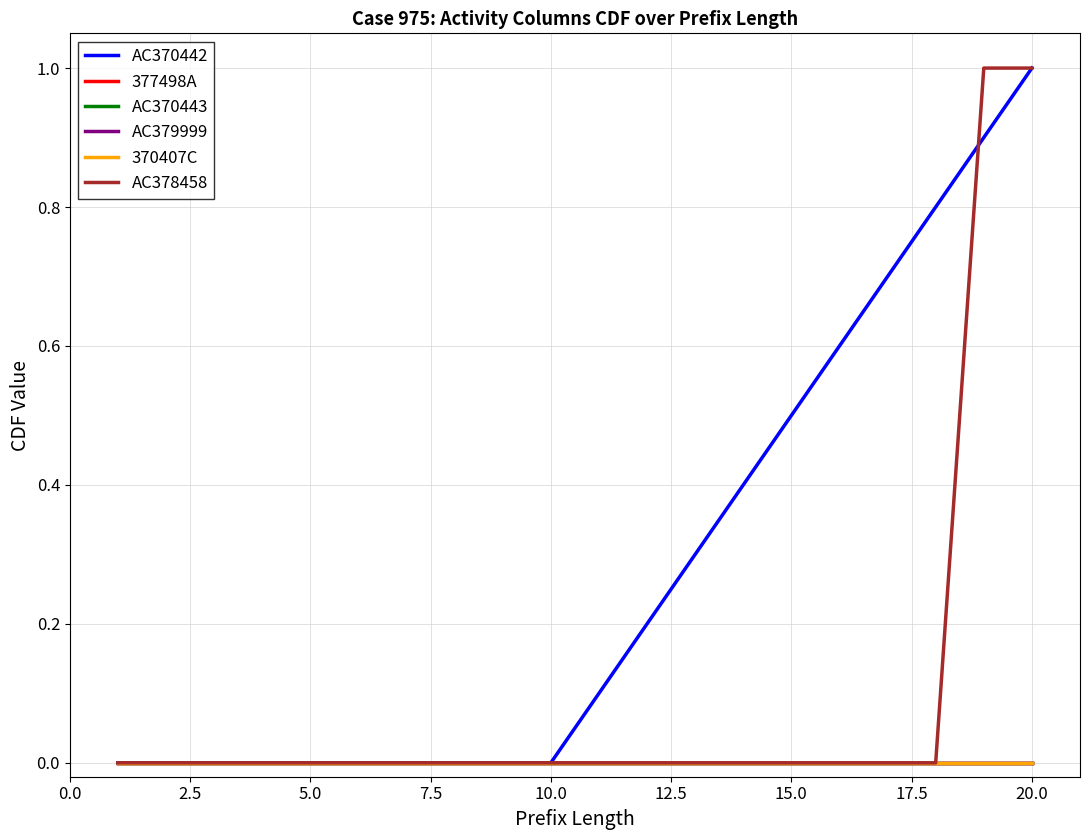

Reading right to left, list all the values displayed in this chart.

AC370442: 1.0	0.9	0.8	0.7	0.6	0.5	0.4	0.3	0.2	0.1	0.0	0.0	0.0	0.0	0.0	0.0	0.0	0.0	0.0	0.0
377498A: 0.0	0.0	0.0	0.0	0.0	0.0	0.0	0.0	0.0	0.0	0.0	0.0	0.0	0.0	0.0	0.0	0.0	0.0	0.0	0.0
AC370443: 0.0	0.0	0.0	0.0	0.0	0.0	0.0	0.0	0.0	0.0	0.0	0.0	0.0	0.0	0.0	0.0	0.0	0.0	0.0	0.0
AC379999: 0.0	0.0	0.0	0.0	0.0	0.0	0.0	0.0	0.0	0.0	0.0	0.0	0.0	0.0	0.0	0.0	0.0	0.0	0.0	0.0
370407C: 0.0	0.0	0.0	0.0	0.0	0.0	0.0	0.0	0.0	0.0	0.0	0.0	0.0	0.0	0.0	0.0	0.0	0.0	0.0	0.0
AC378458: 1.0	1.0	0.0	0.0	0.0	0.0	0.0	0.0	0.0	0.0	0.0	0.0	0.0	0.0	0.0	0.0	0.0	0.0	0.0	0.0